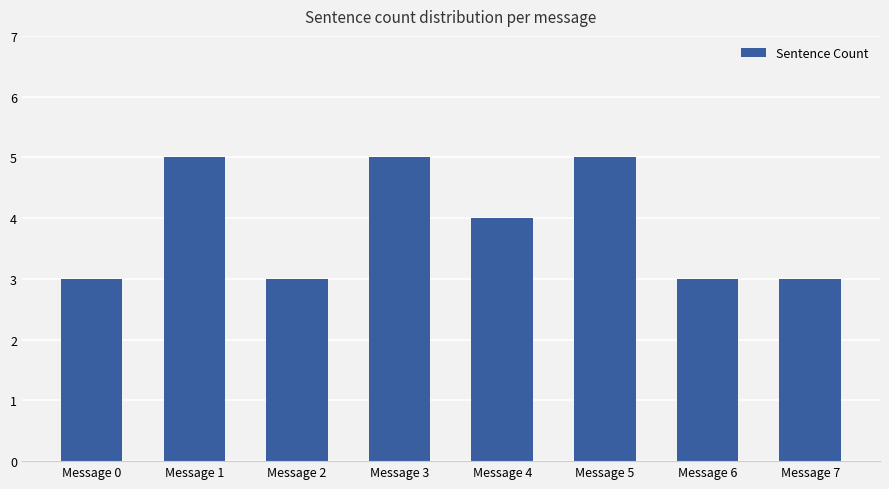

Reading right to left, list all the values displayed in this chart.

3	3	5	4	5	3	5	3